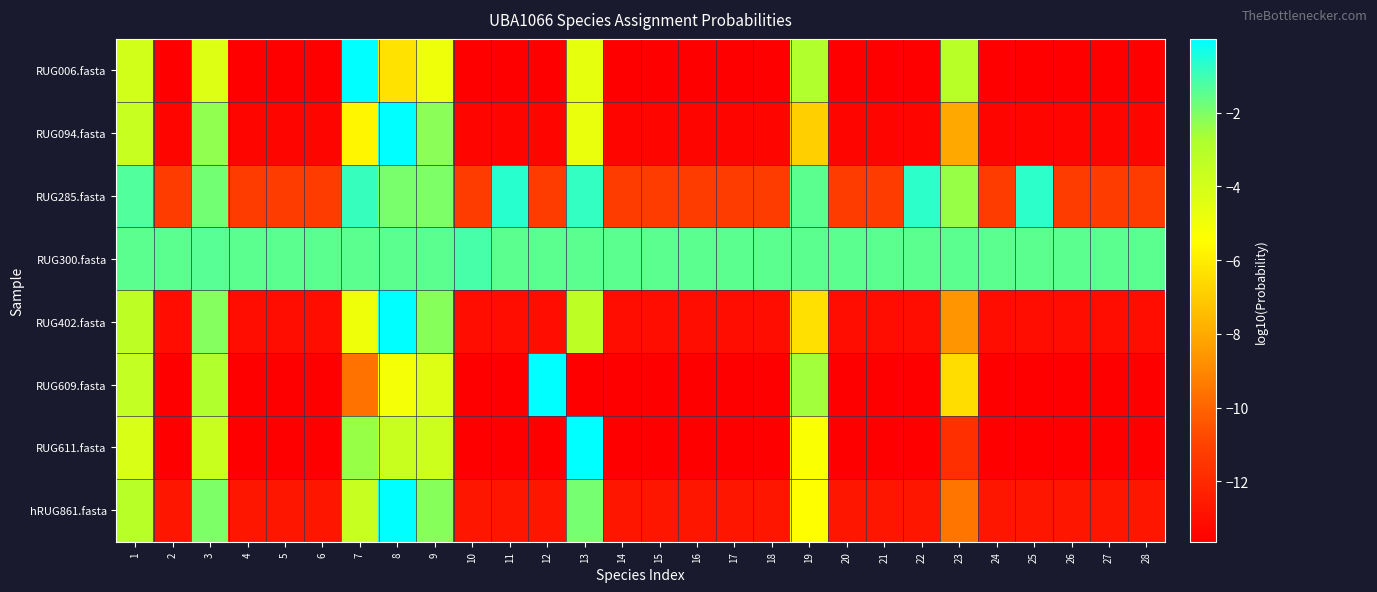

Reading left to right, transcribe all the data shown in this chart.

RUG006.fasta: 1=-4.0	2=-13.6	3=-4.3	4=-13.6	5=-13.6	6=-13.6	7=-0.0	8=-6.3	9=-4.9	10=-13.6	11=-13.6	12=-13.6	13=-4.7	14=-13.6	15=-13.6	16=-13.6	17=-13.6	18=-13.6	19=-2.9	20=-13.6	21=-13.6	22=-13.6	23=-3.1	24=-13.6	25=-13.6	26=-13.6	27=-13.6	28=-13.6
RUG094.fasta: 1=-3.6	2=-13.4	3=-2.3	4=-13.4	5=-13.4	6=-13.4	7=-5.7	8=-0.0	9=-2.2	10=-13.4	11=-13.4	12=-13.4	13=-4.7	14=-13.4	15=-13.4	16=-13.4	17=-13.4	18=-13.4	19=-6.9	20=-13.4	21=-13.4	22=-13.4	23=-8.1	24=-13.4	25=-13.4	26=-13.4	27=-13.4	28=-13.4
RUG285.fasta: 1=-1.3	2=-11.2	3=-1.8	4=-11.2	5=-11.2	6=-11.2	7=-0.9	8=-1.9	9=-2.0	10=-11.2	11=-0.7	12=-11.2	13=-0.9	14=-11.2	15=-11.2	16=-11.2	17=-11.2	18=-11.2	19=-1.4	20=-11.2	21=-11.2	22=-0.7	23=-2.4	24=-11.2	25=-0.7	26=-11.2	27=-11.2	28=-11.2
RUG300.fasta: 1=-1.5	2=-1.5	3=-1.4	4=-1.5	5=-1.5	6=-1.5	7=-1.5	8=-1.4	9=-1.5	10=-1.1	11=-1.5	12=-1.5	13=-1.5	14=-1.5	15=-1.5	16=-1.5	17=-1.5	18=-1.5	19=-1.5	20=-1.5	21=-1.5	22=-1.5	23=-1.5	24=-1.5	25=-1.5	26=-1.5	27=-1.5	28=-1.5
RUG402.fasta: 1=-3.3	2=-13.1	3=-2.1	4=-13.1	5=-13.1	6=-13.1	7=-4.9	8=-0.0	9=-2.1	10=-13.1	11=-13.1	12=-13.1	13=-3.3	14=-13.1	15=-13.1	16=-13.1	17=-13.1	18=-13.1	19=-6.4	20=-13.1	21=-13.1	22=-13.1	23=-8.6	24=-13.1	25=-13.1	26=-13.1	27=-13.1	28=-13.1
RUG609.fasta: 1=-3.5	2=-13.6	3=-2.9	4=-13.6	5=-13.6	6=-13.6	7=-9.6	8=-5.1	9=-4.3	10=-13.6	11=-13.6	12=-0.0	13=-13.6	14=-13.6	15=-13.6	16=-13.6	17=-13.6	18=-13.6	19=-2.6	20=-13.6	21=-13.6	22=-13.6	23=-6.5	24=-13.6	25=-13.6	26=-13.6	27=-13.6	28=-13.6
RUG611.fasta: 1=-4.2	2=-13.6	3=-3.7	4=-13.6	5=-13.6	6=-13.6	7=-2.4	8=-3.6	9=-3.8	10=-13.6	11=-13.6	12=-13.6	13=-0.0	14=-13.6	15=-13.6	16=-13.6	17=-13.6	18=-13.6	19=-5.3	20=-13.6	21=-13.6	22=-13.6	23=-11.7	24=-13.6	25=-13.6	26=-13.6	27=-13.6	28=-13.6
hRUG861.fasta: 1=-3.1	2=-12.7	3=-2.0	4=-12.7	5=-12.7	6=-12.7	7=-3.6	8=-0.0	9=-2.1	10=-12.7	11=-12.7	12=-12.7	13=-1.9	14=-12.7	15=-12.7	16=-12.7	17=-12.7	18=-12.7	19=-5.4	20=-12.7	21=-12.7	22=-12.7	23=-9.5	24=-12.7	25=-12.7	26=-12.7	27=-12.7	28=-12.7